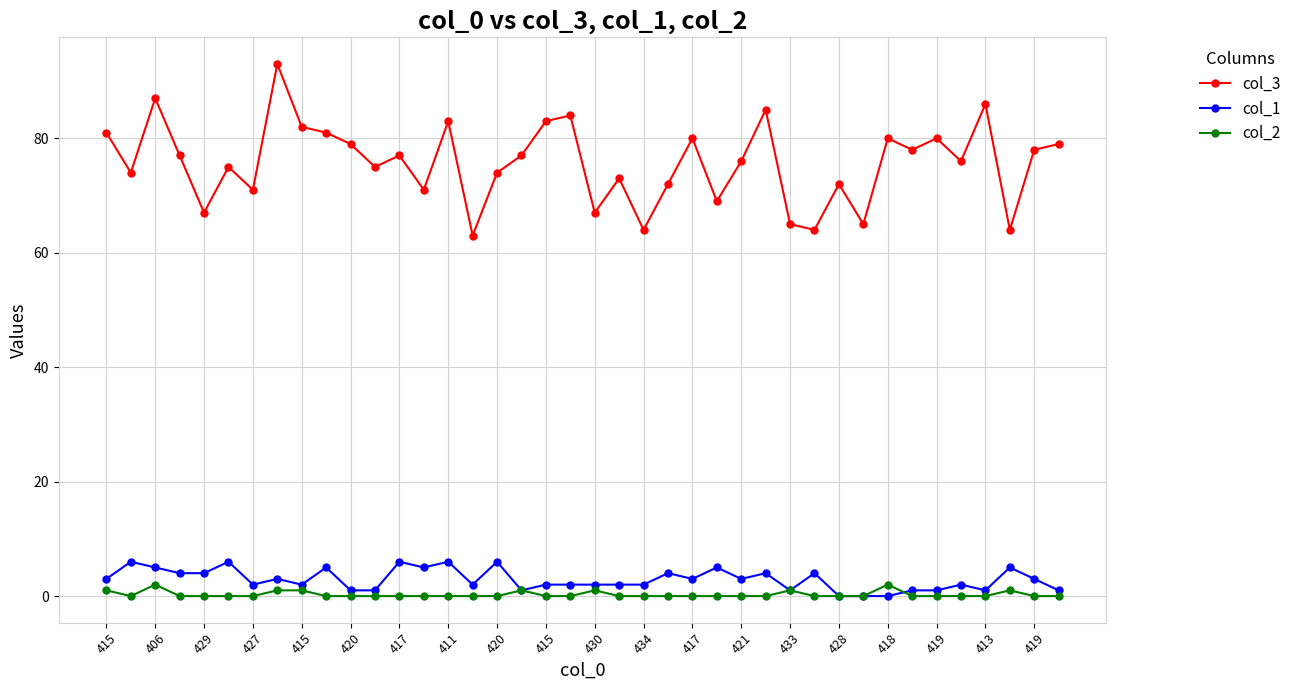

True or false: col_1 has more than 1 points higher than both neighbors.

True